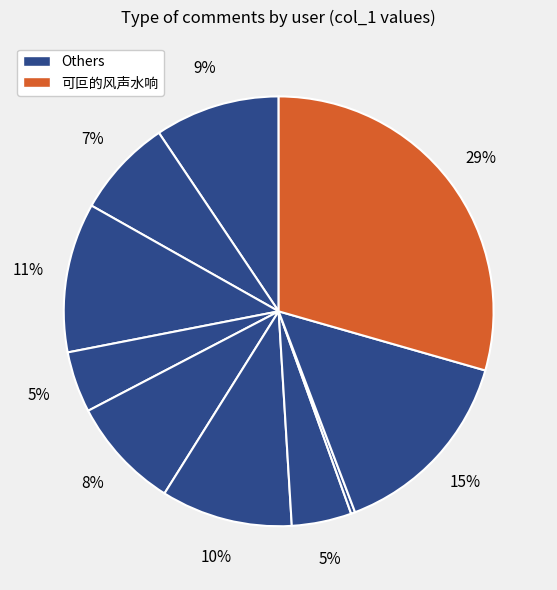

How many slices are in this pie chart?

10